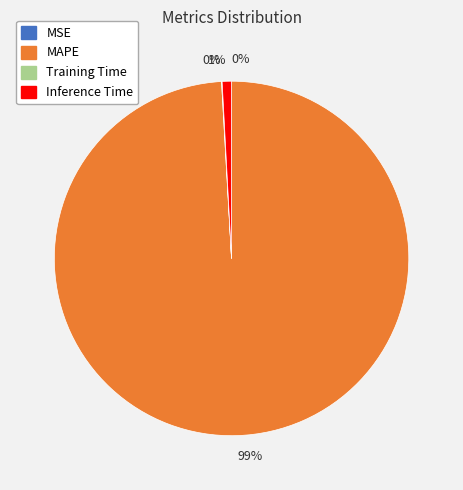

Is there a majority slice in this chart?

Yes